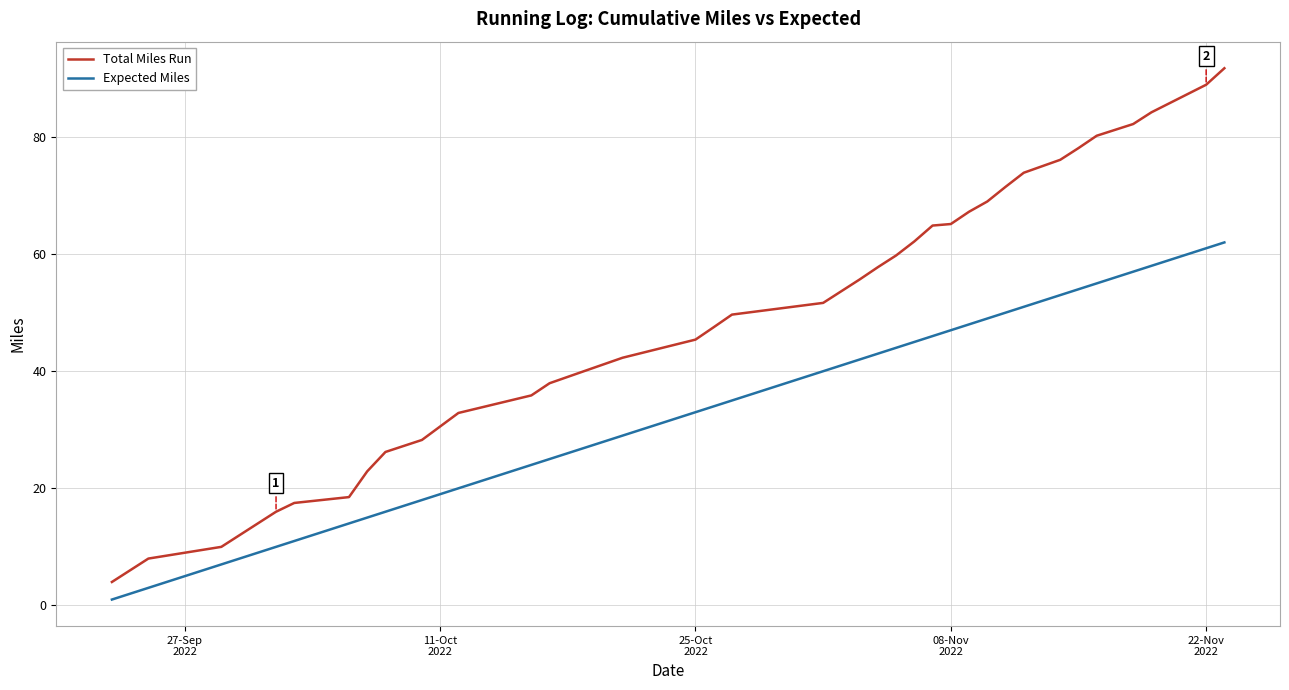

What is the difference between the maximum and minimum values in the Expected Miles series?

61.0